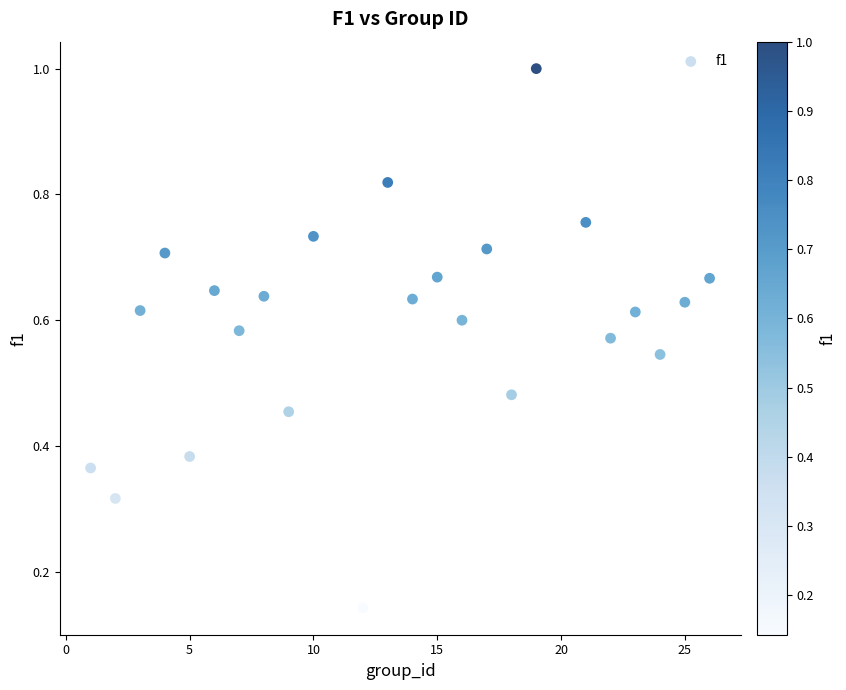

What is the range of X values (max minus min)?

25.0